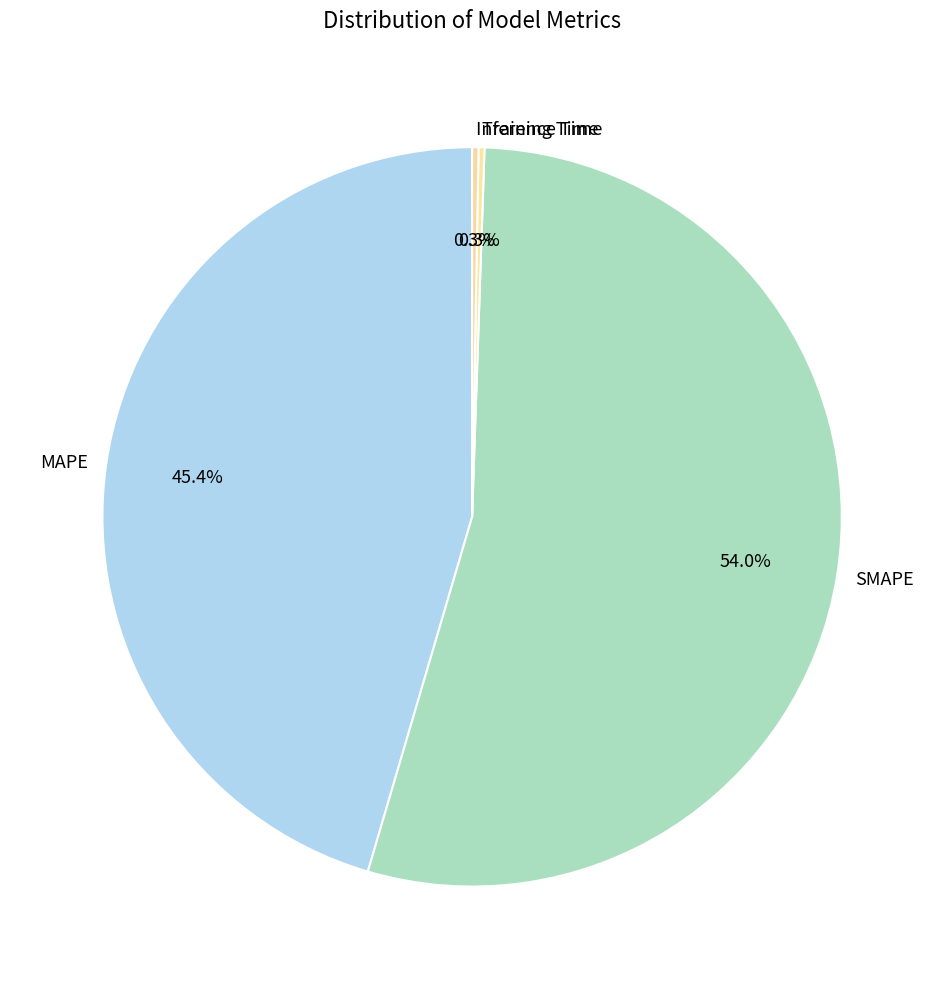

Is there any slice that represents more than half of the pie?

Yes